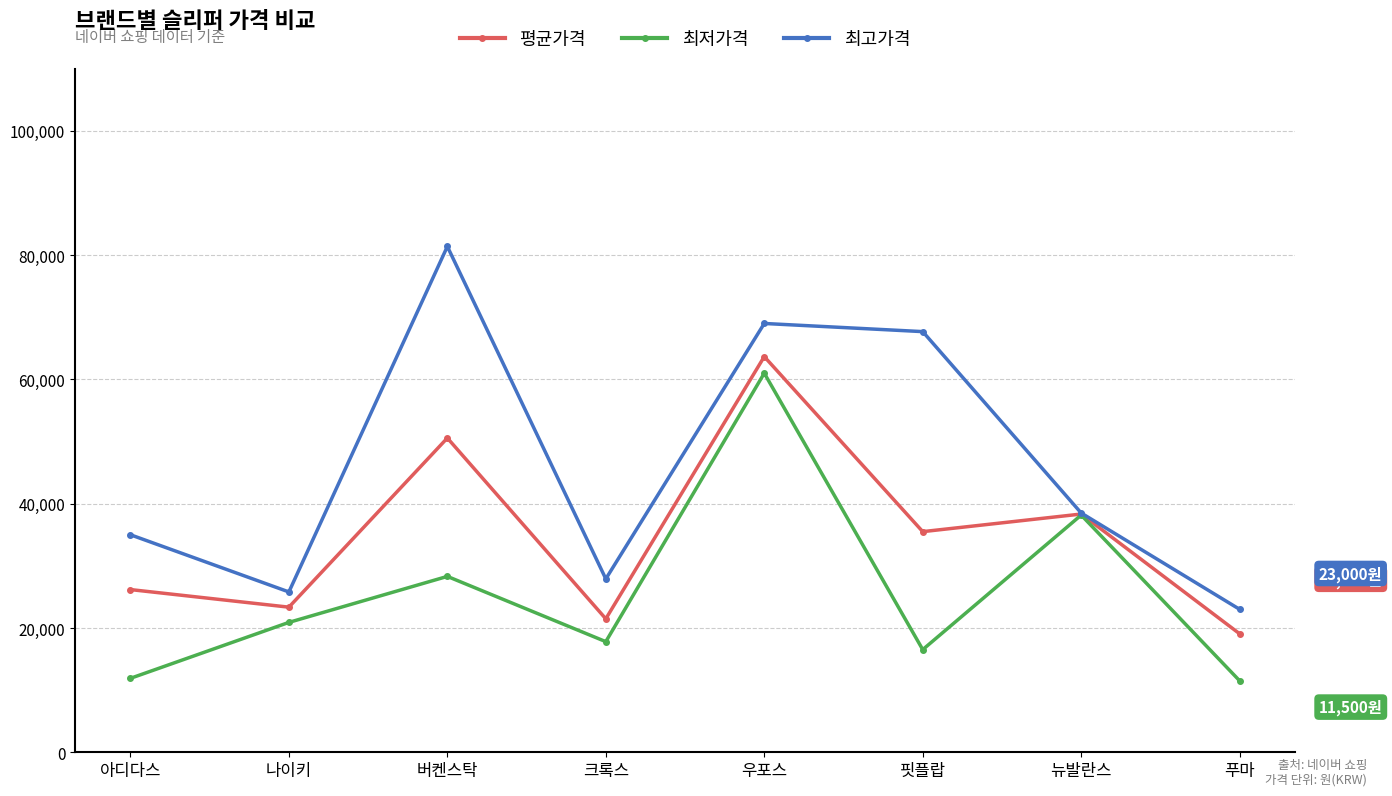

How many lines are shown in the chart?

3